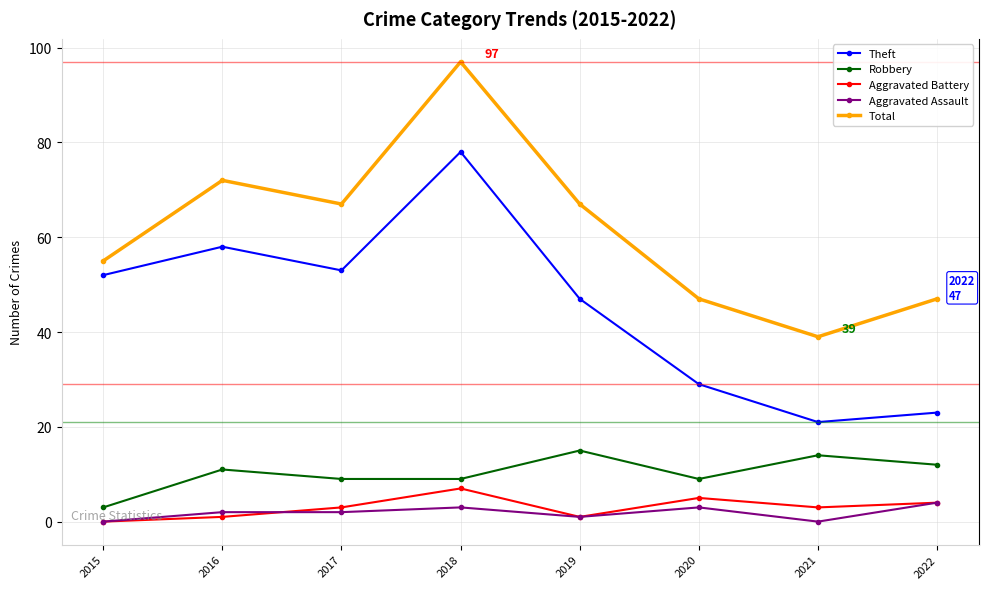

Reading left to right, extract all data points from this chart.

Theft: 52	58	53	78	47	29	21	23
Robbery: 3	11	9	9	15	9	14	12
Aggravated Battery: 0	1	3	7	1	5	3	4
Aggravated Assault: 0	2	2	3	1	3	0	4
Total: 55	72	67	97	67	47	39	47